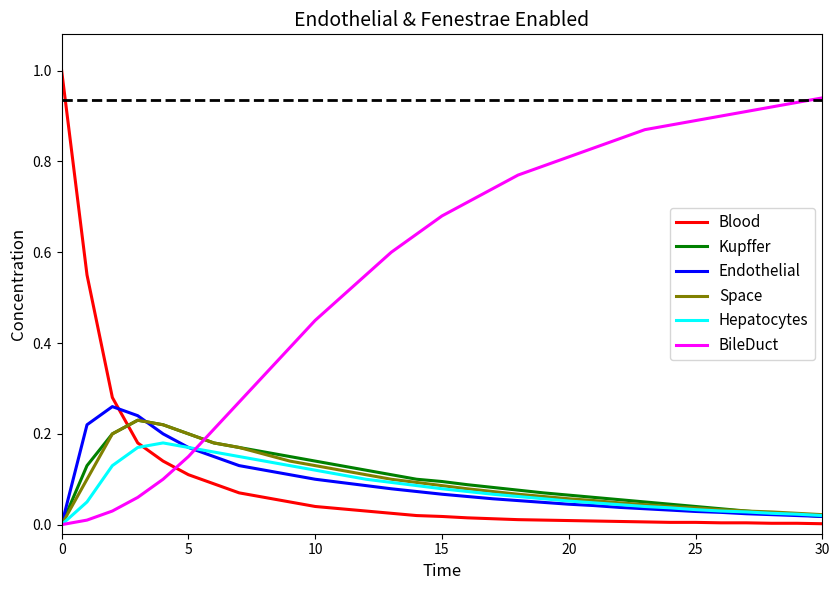

Which series has the largest total across all categories?

BileDuct